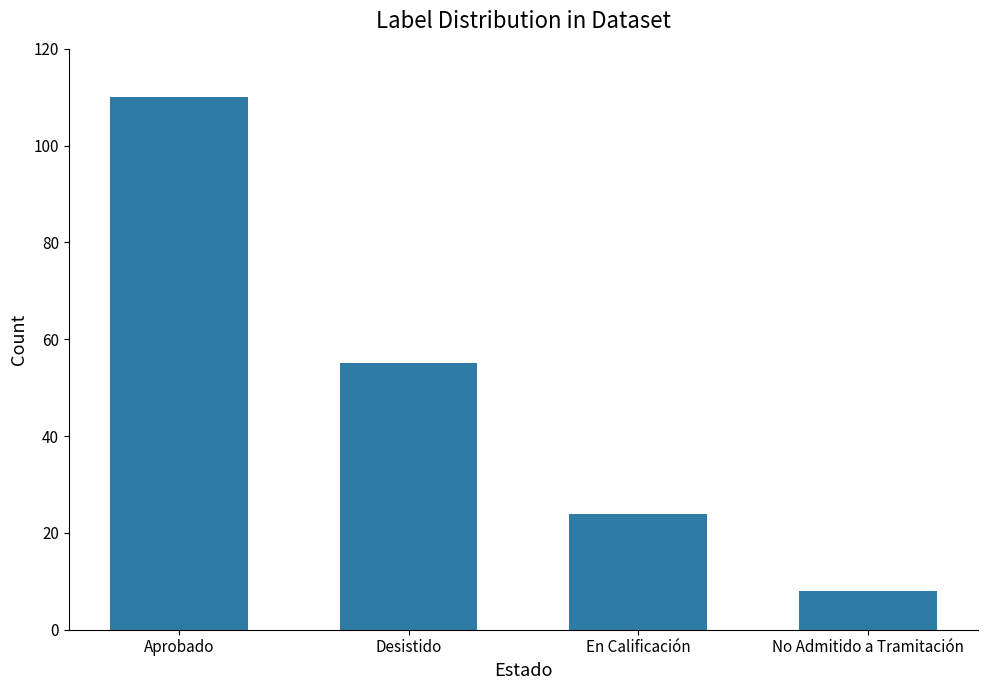

What is the sum of all values?

197